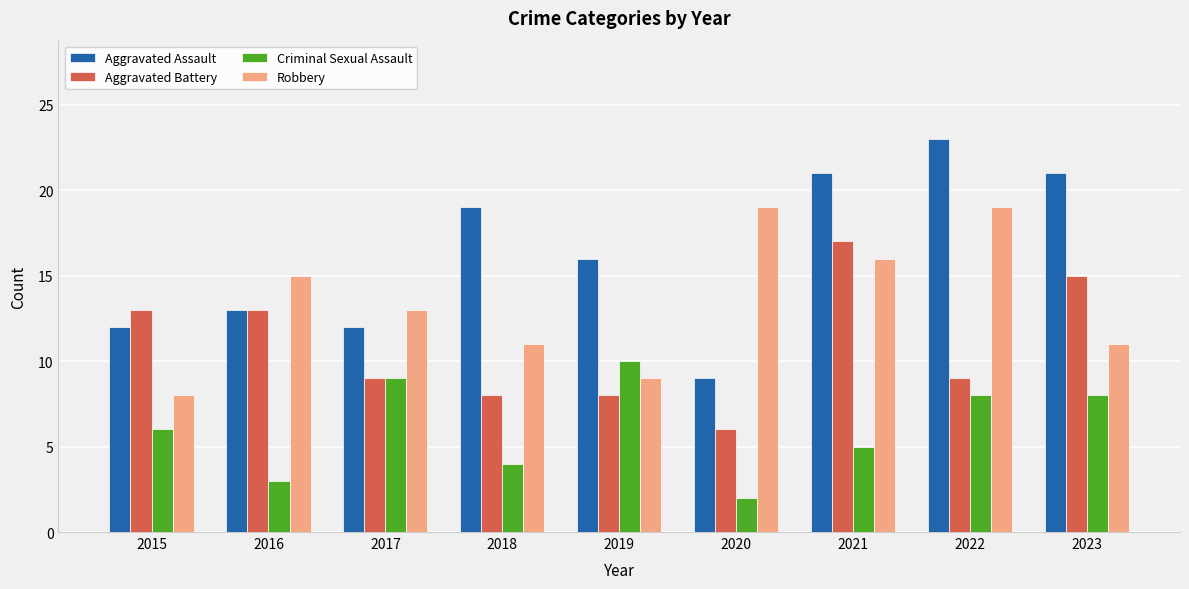

How many bars are there in each group?

4